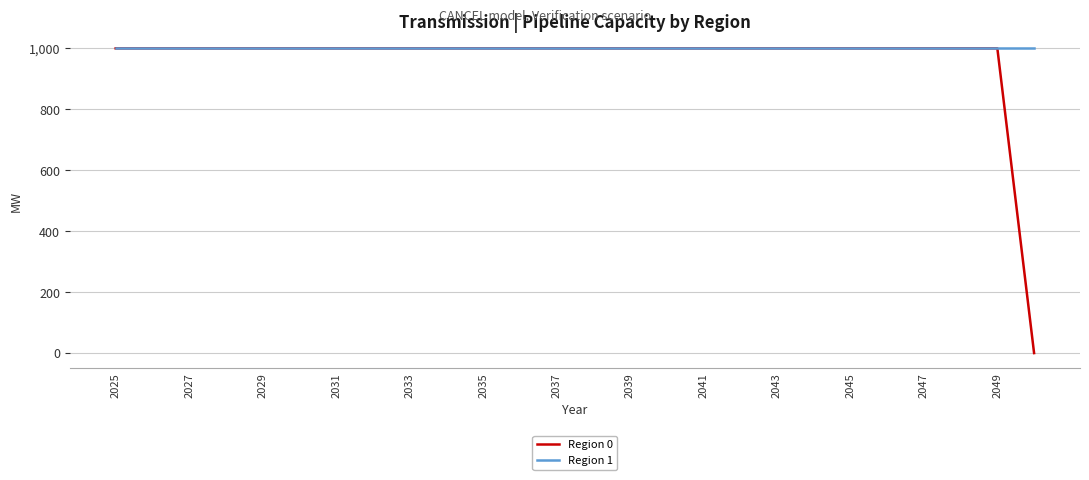

How many lines are shown in the chart?

2